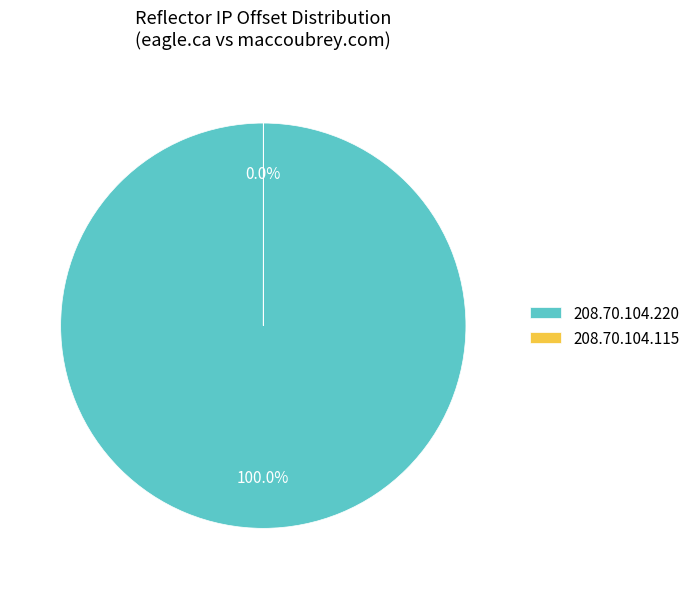

Which category has the biggest portion of the pie?

208.70.104.220